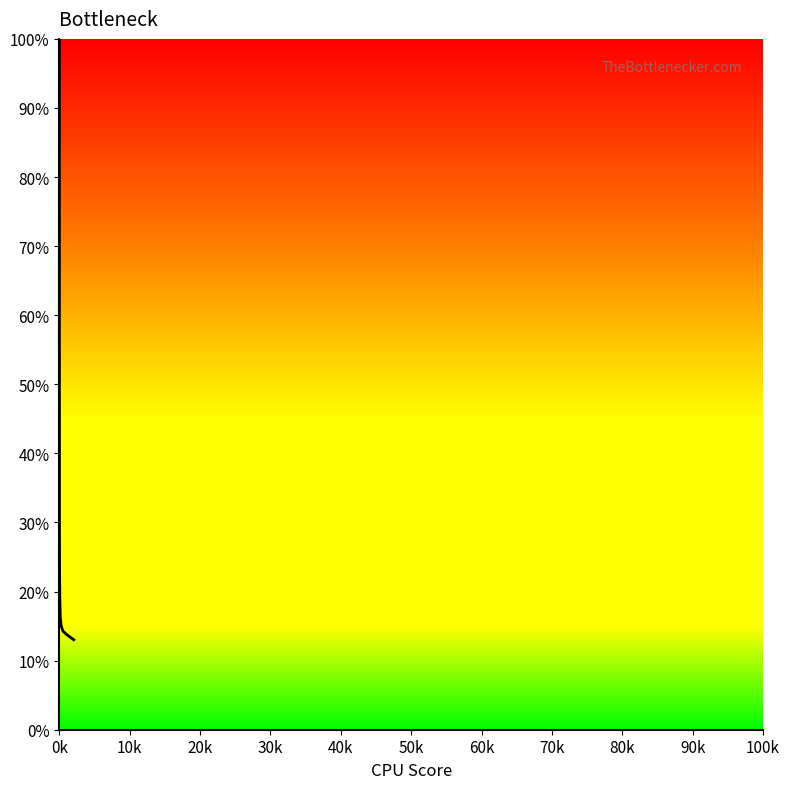

What is the smallest value displayed?

13.0